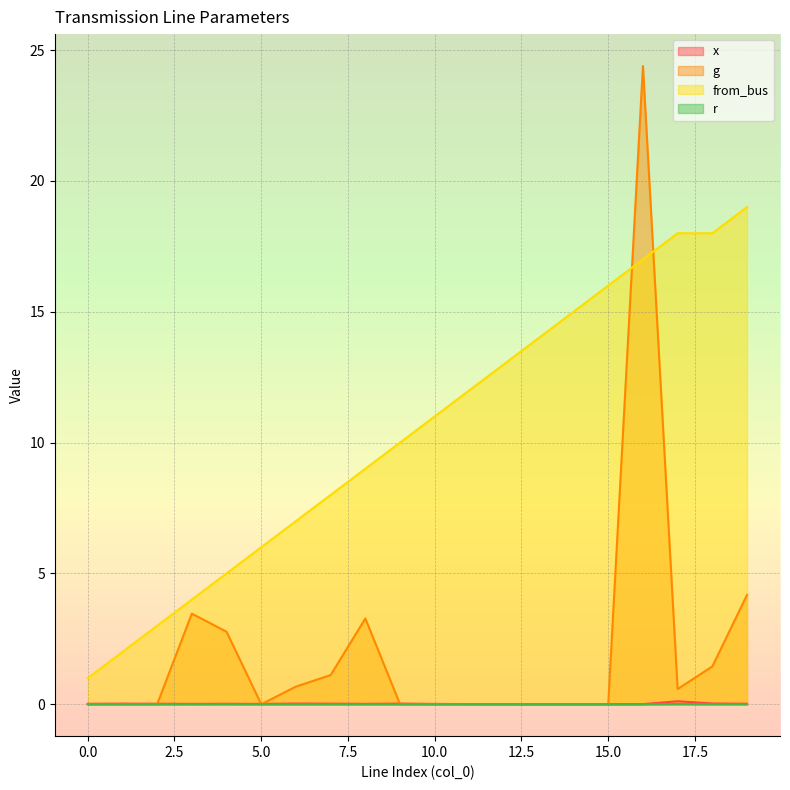

True or false: g has more than 0 points higher than both neighbors.

True